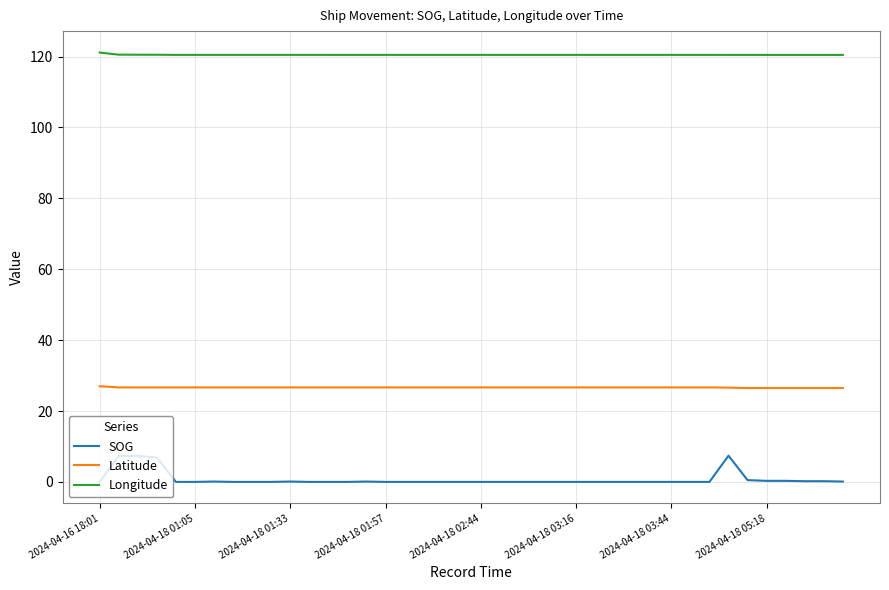

Which series has the largest total across all categories?

Longitude